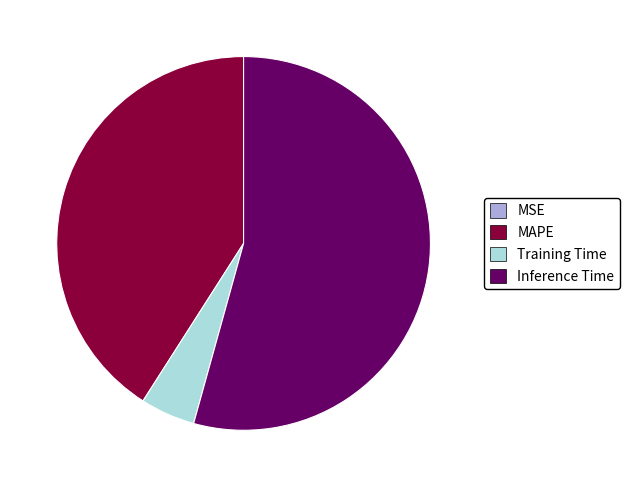

Does MAPE represent more than half of the total?

No